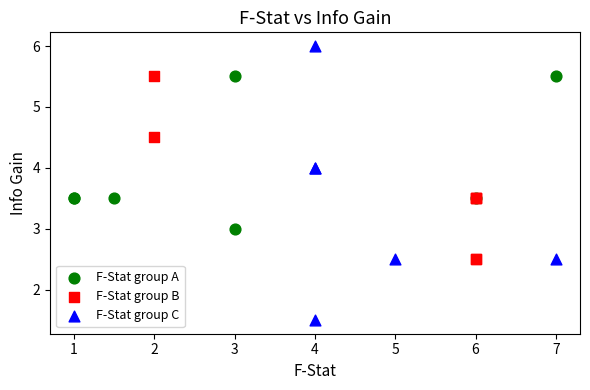

Which series reaches the maximum Y coordinate?

F-Stat group C